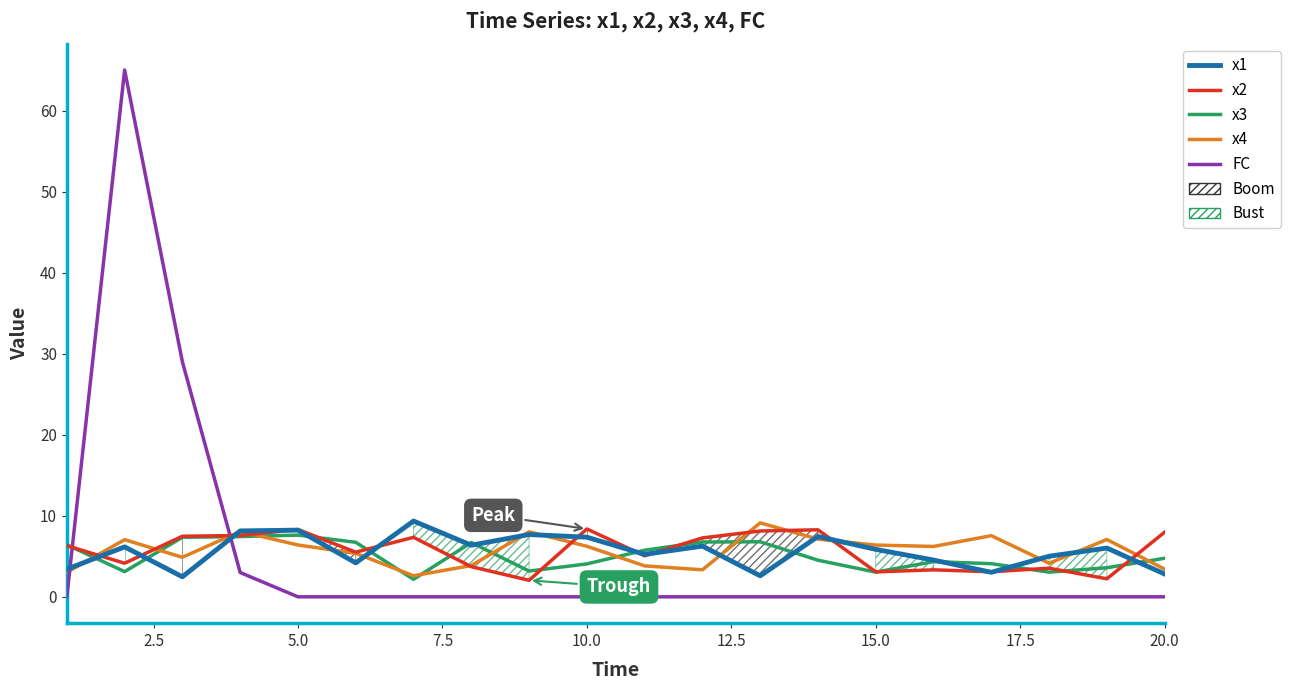

True or false: FC and x3 intersect in this chart.

True